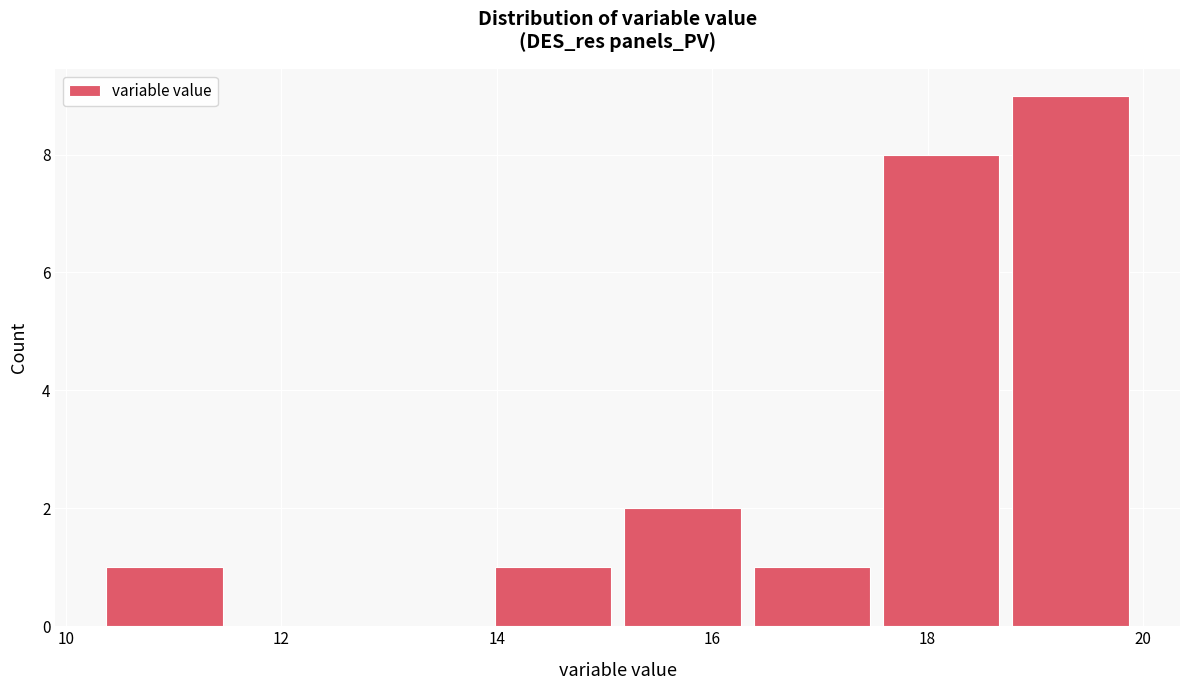

Which range on the x-axis has the tallest bar?

18.8 to 20.0